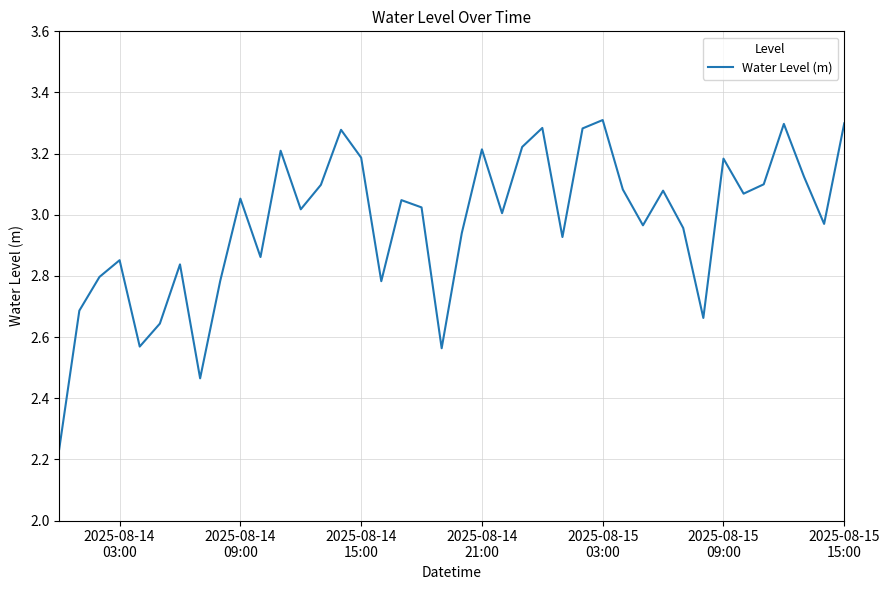

What is the difference between the maximum and minimum values?

1.1